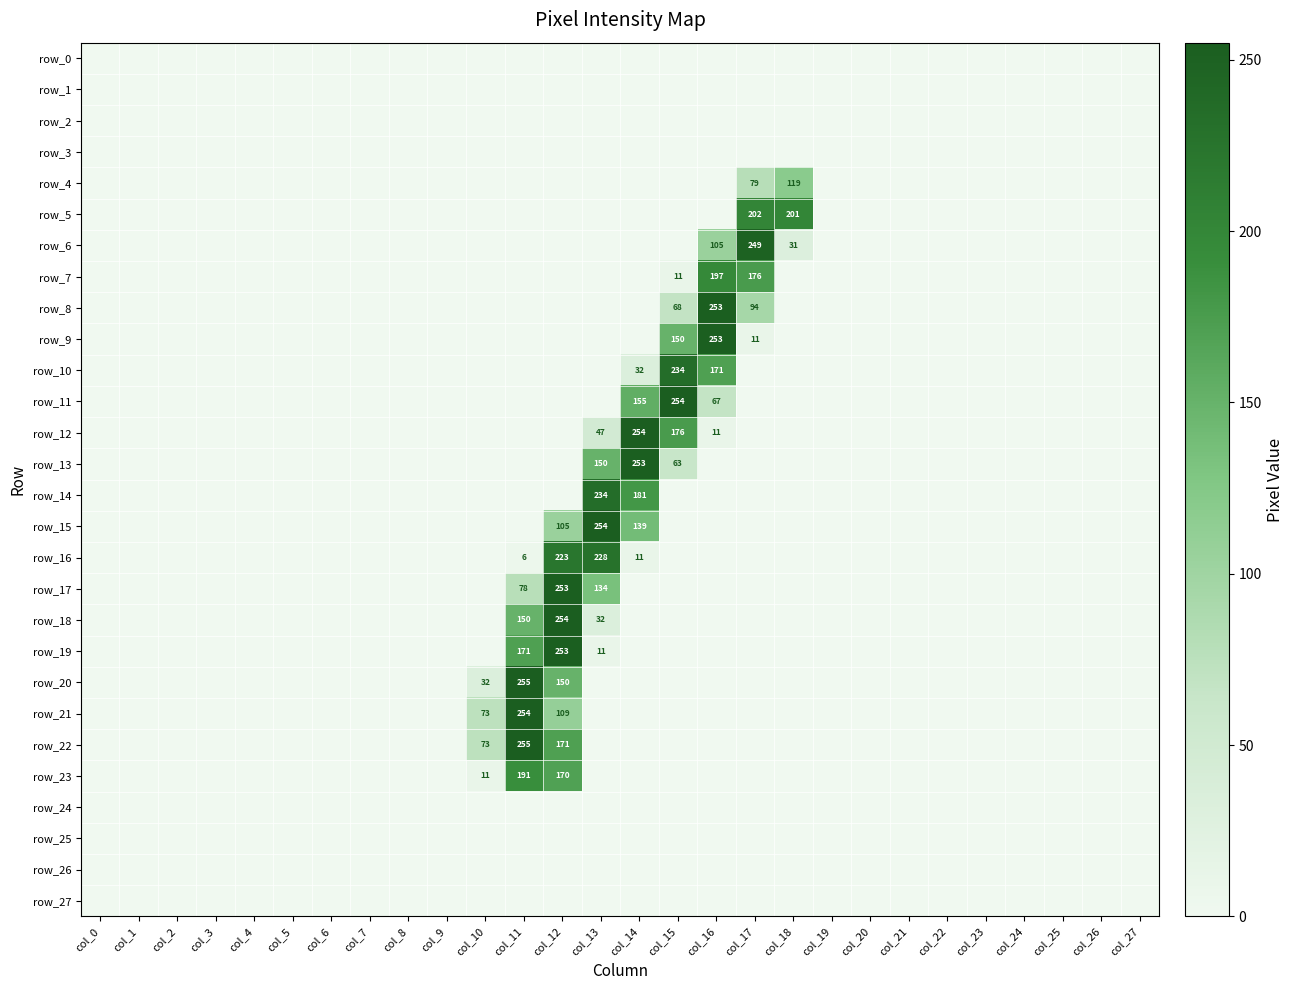

Which label corresponds to the smallest value in the chart?

col_0